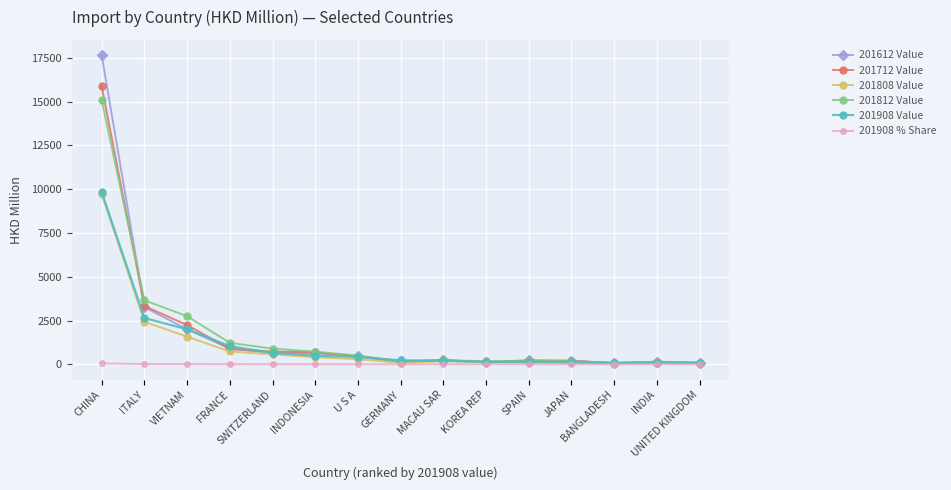

What is the smallest value displayed?

0.5